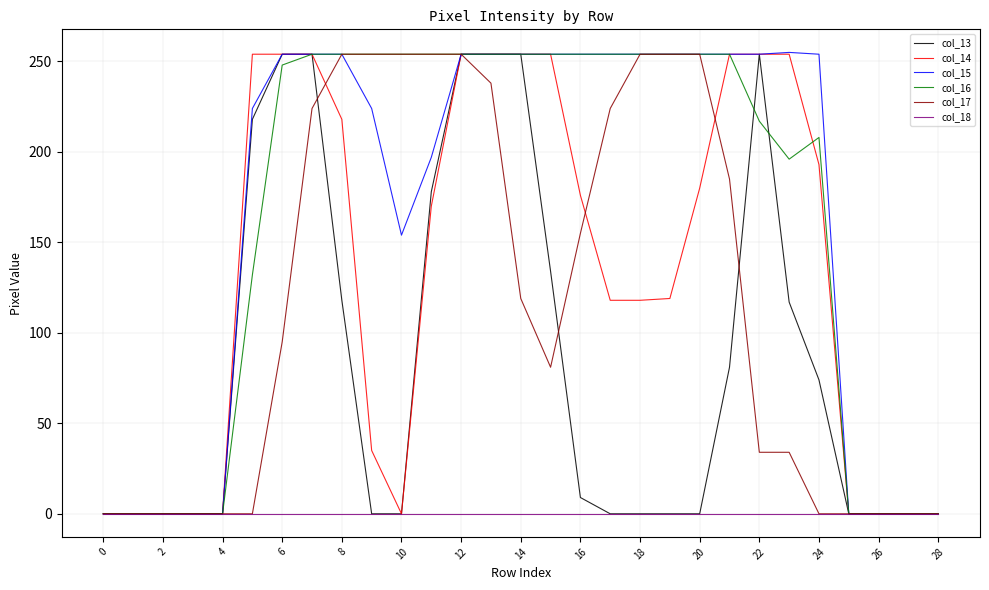

What is the greatest value displayed?

255